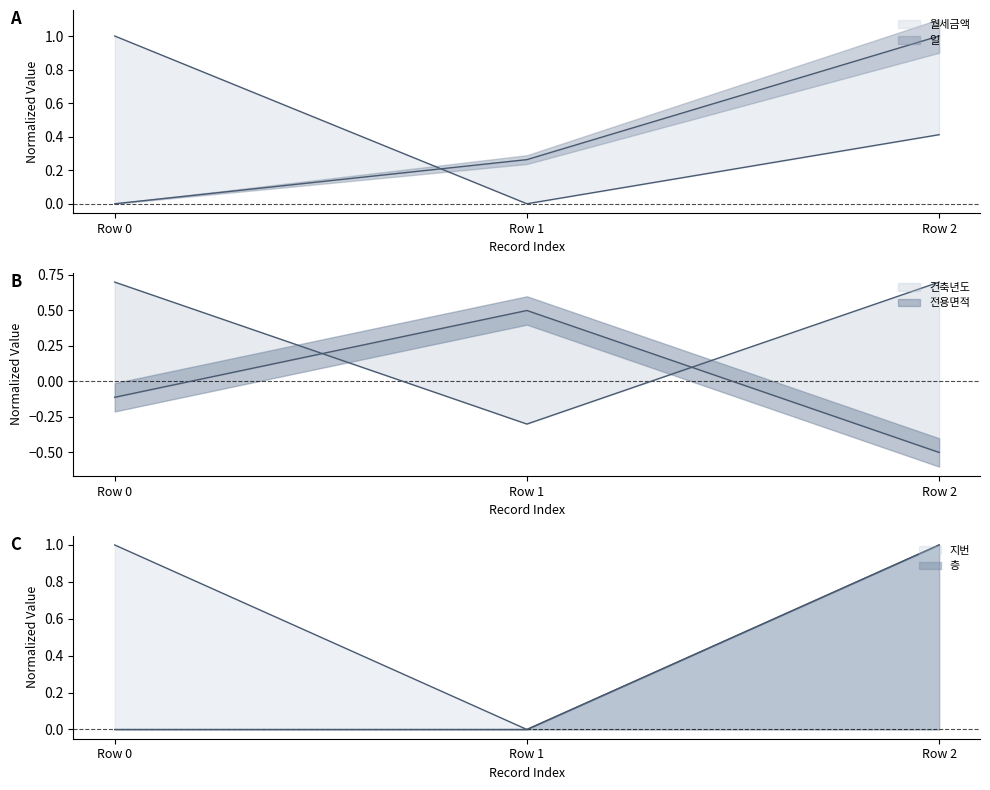

What is the maximum value for 전용면적?

0.5